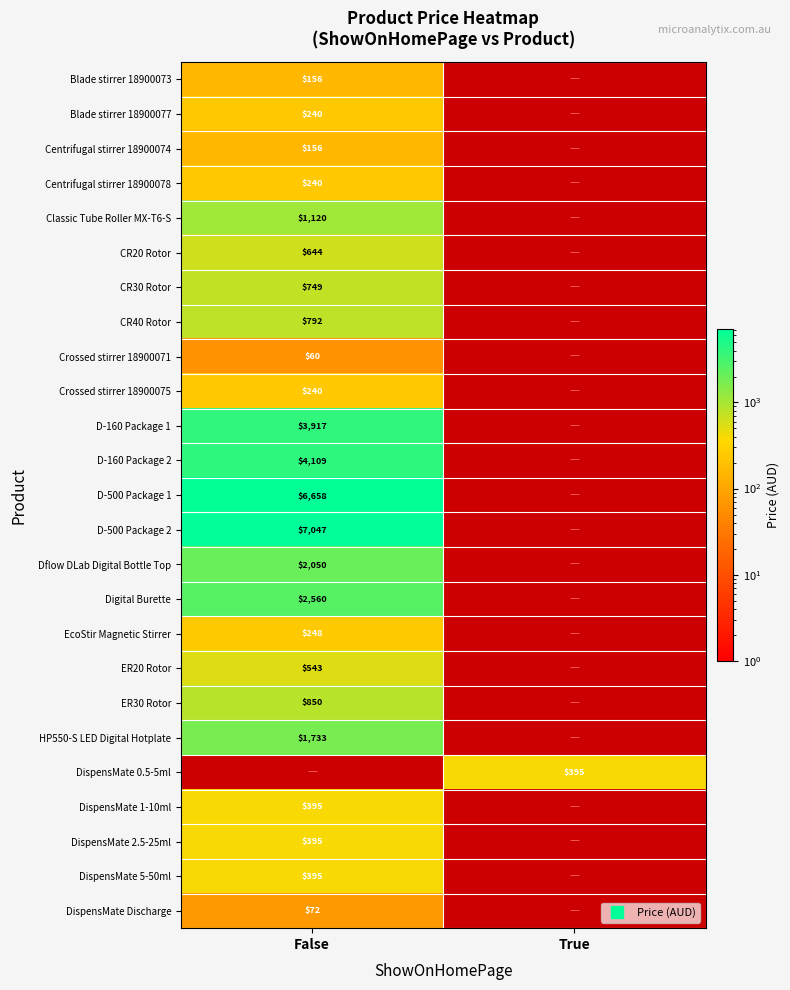

What is the highest value of the DispensMate Discharge series?

72.0